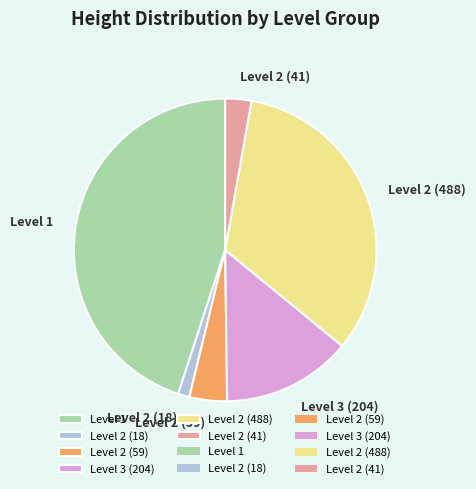

Count the number of slices in the pie.

6